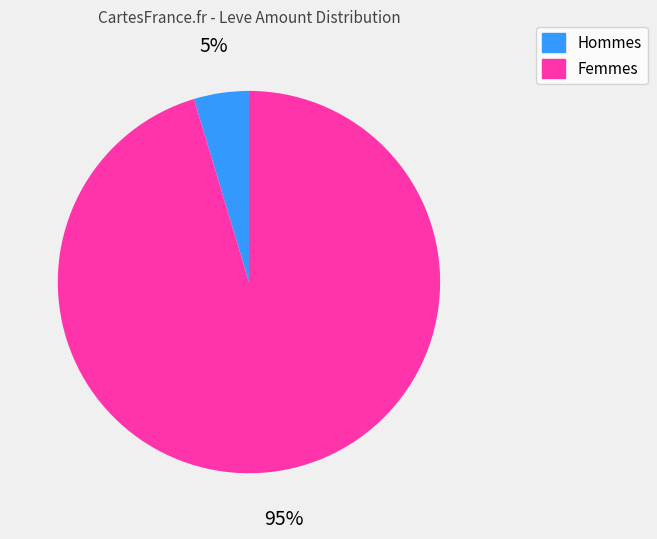

The Femmes slice represents 86% of the pie. True or false?

False